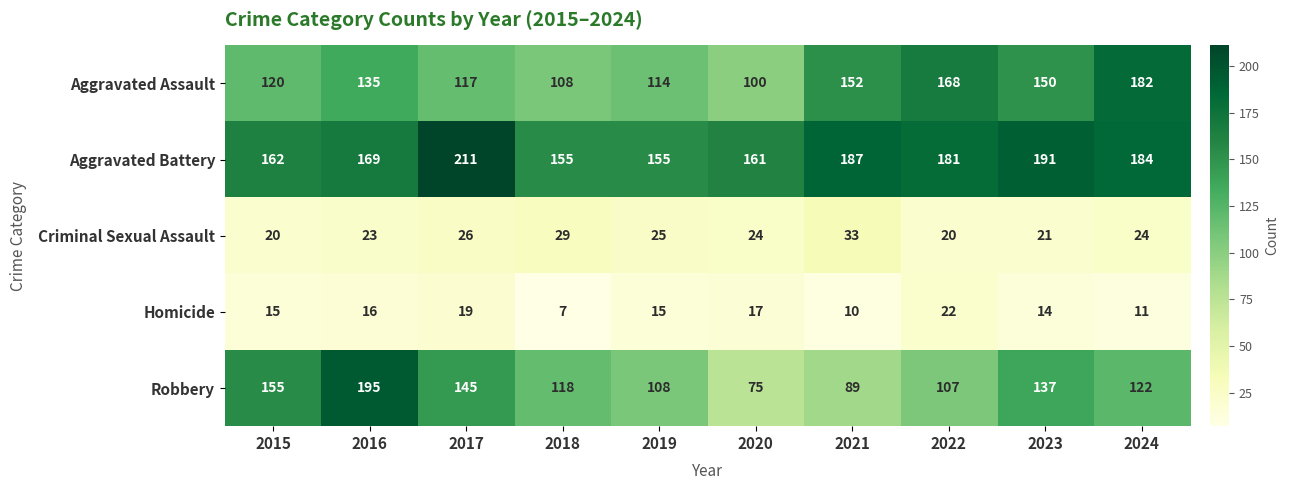

Is it true that Aggravated Battery equals 299 at 2017?

False